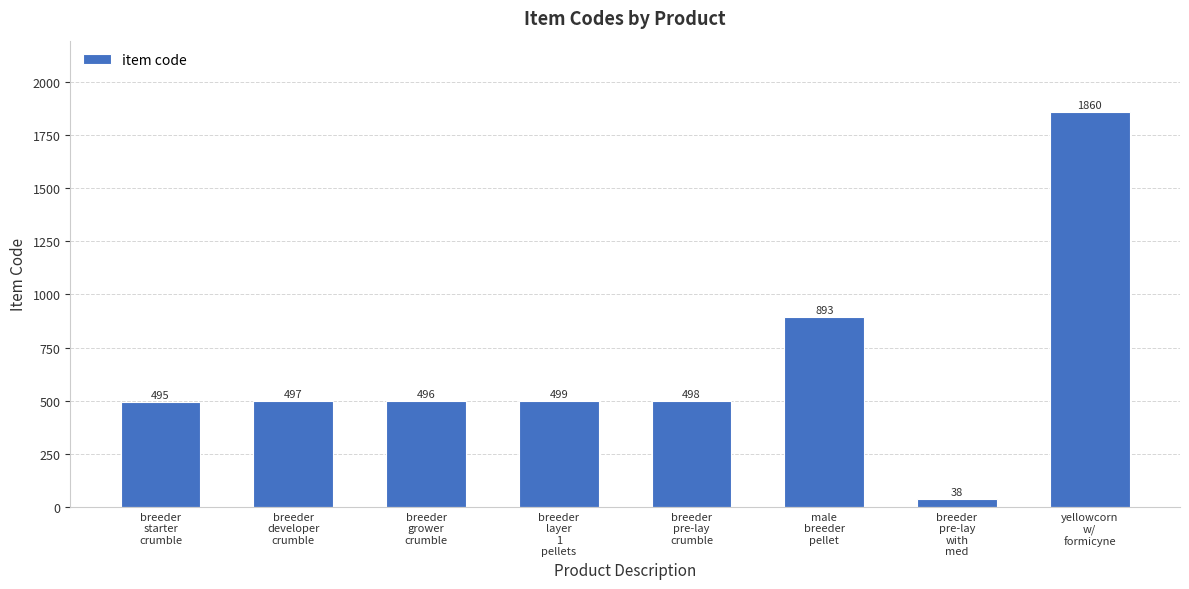

What position from the left is breeder
pre-lay
crumble?

5